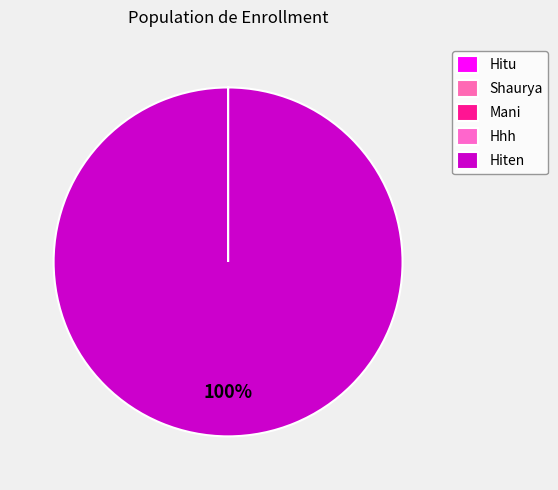

What is the change in value from Hitu to Shaurya?

-20778